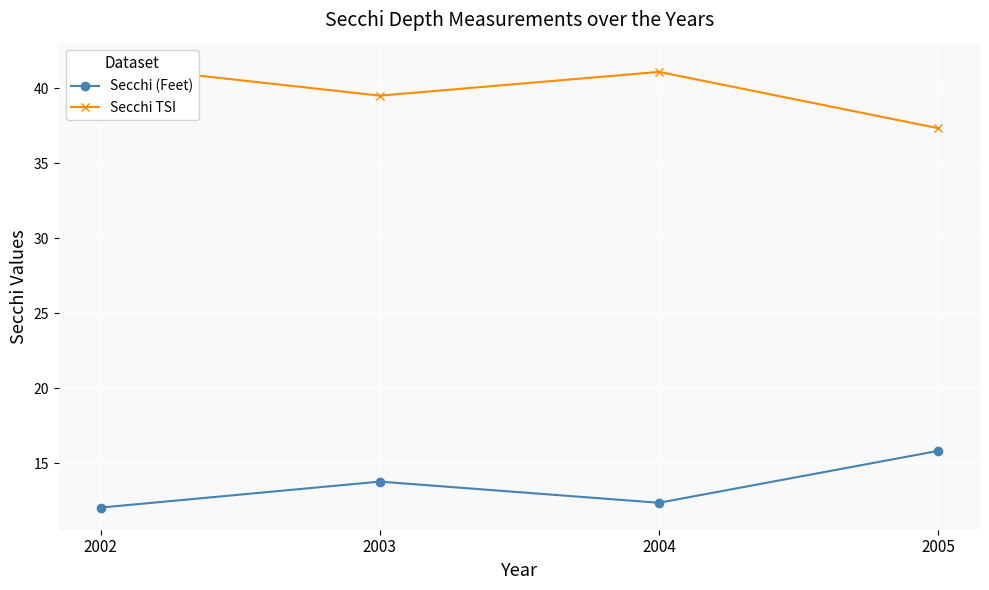

Is the value of Secchi (Feet) at 2002 greater than the value of Secchi TSI at 2003?

No